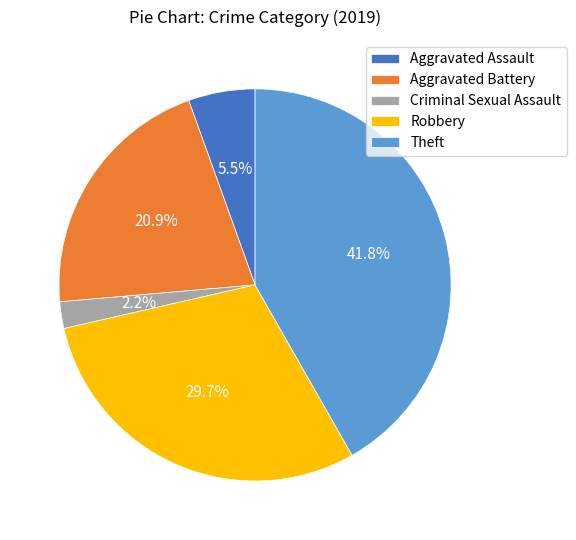

To the nearest percent, what is the average slice percentage?

20%